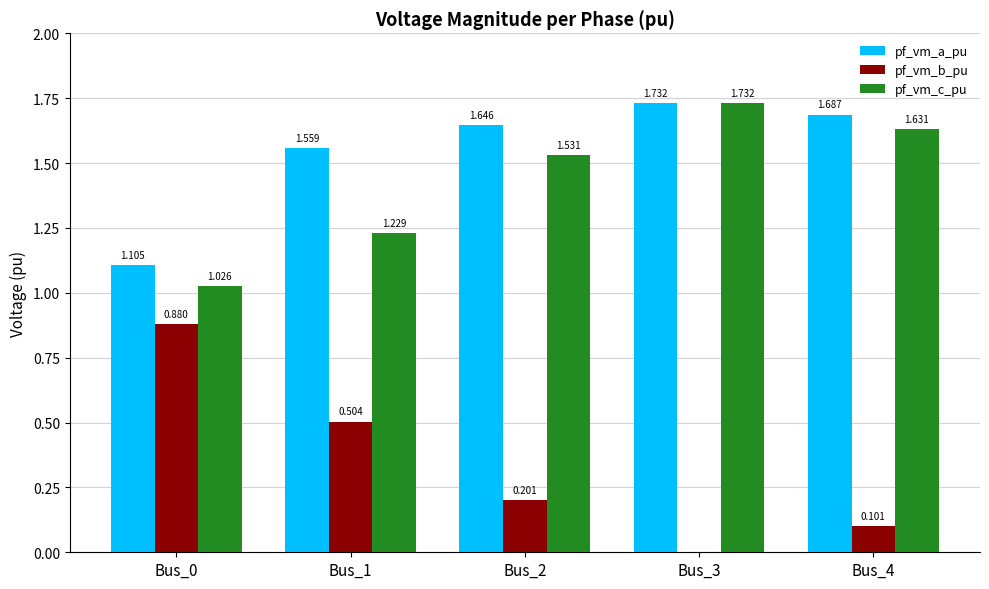

What is the sum of the pf_vm_a_pu values at Bus_2 and Bus_3?

3.4